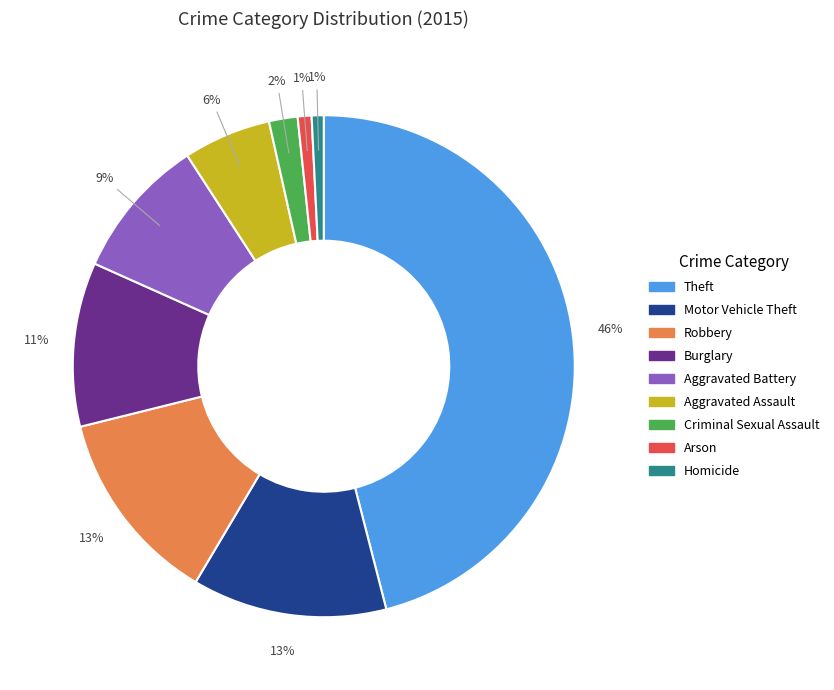

To the nearest percent, what is the difference between the Robbery and Aggravated Assault slice percentages?

7%